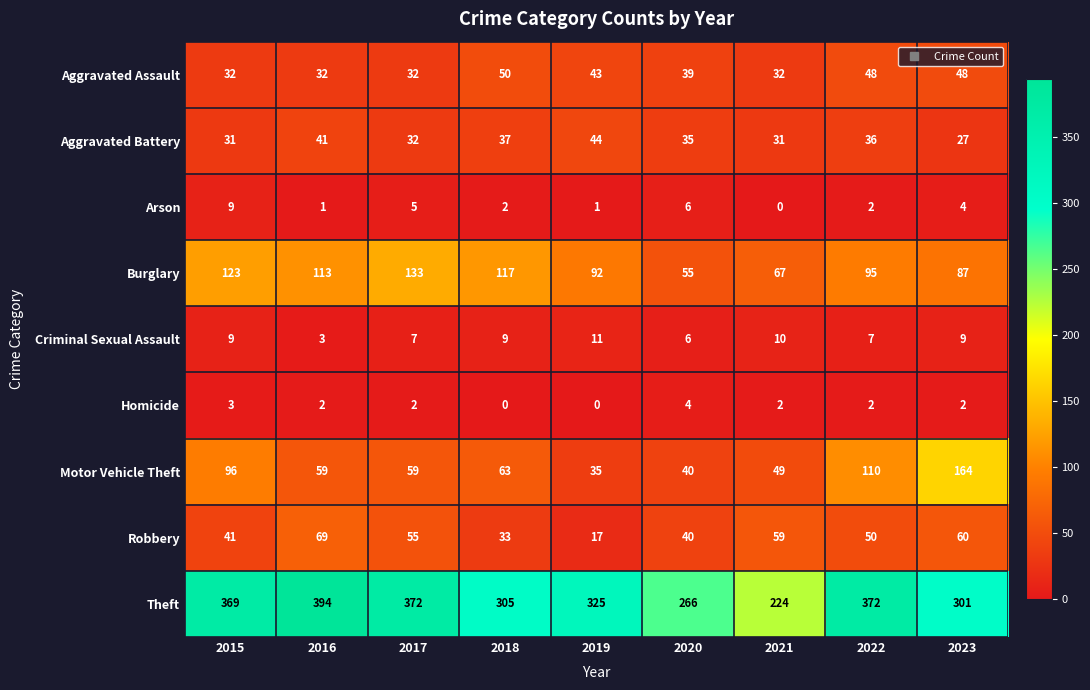

Count the Aggravated Assault values in the range 32 to 48.

8